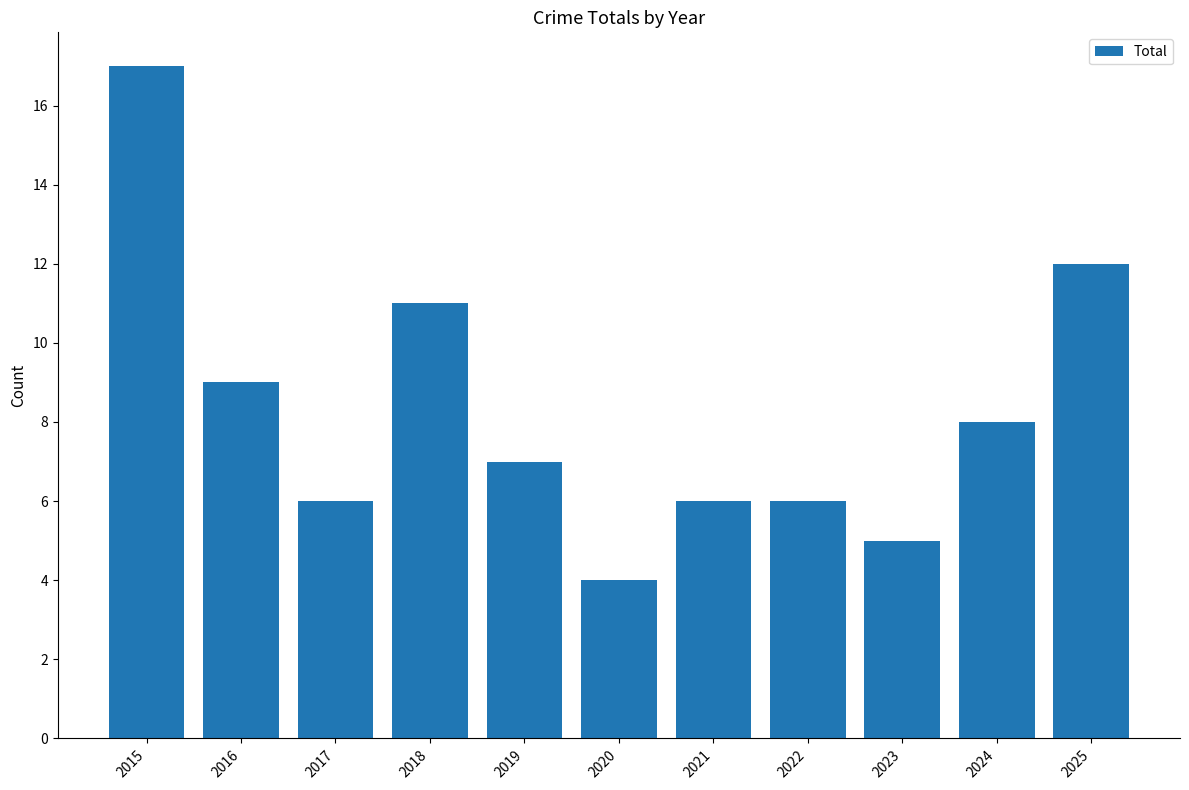

Reading right to left, list all the values displayed in this chart.

2025=12	2024=8	2023=5	2022=6	2021=6	2020=4	2019=7	2018=11	2017=6	2016=9	2015=17